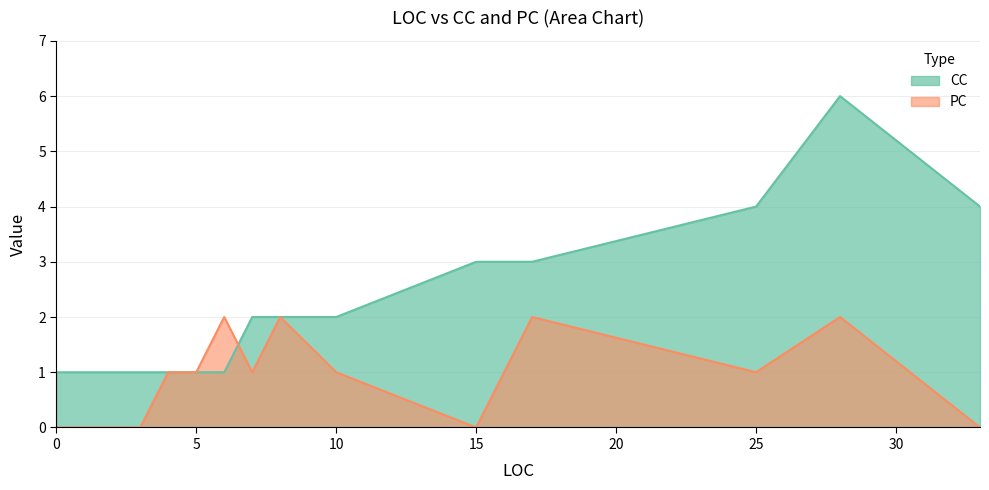

Where does the CC series first go above 2?

15